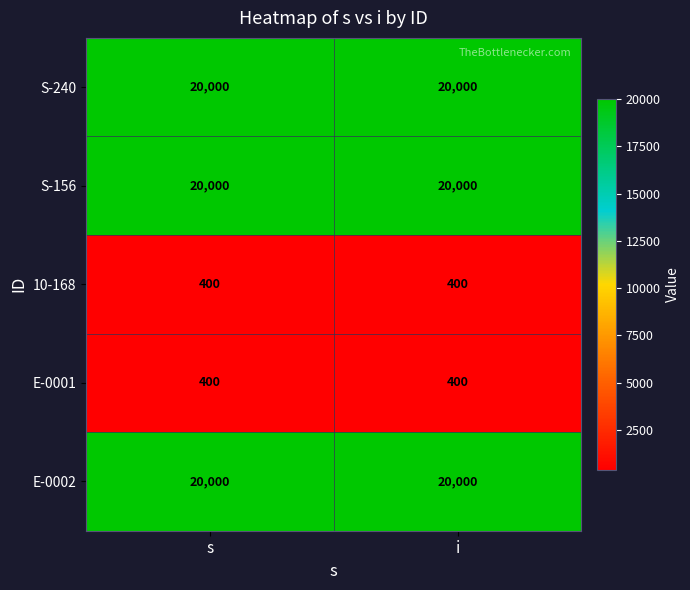

What is the spread (max minus min) of values at i?

19600